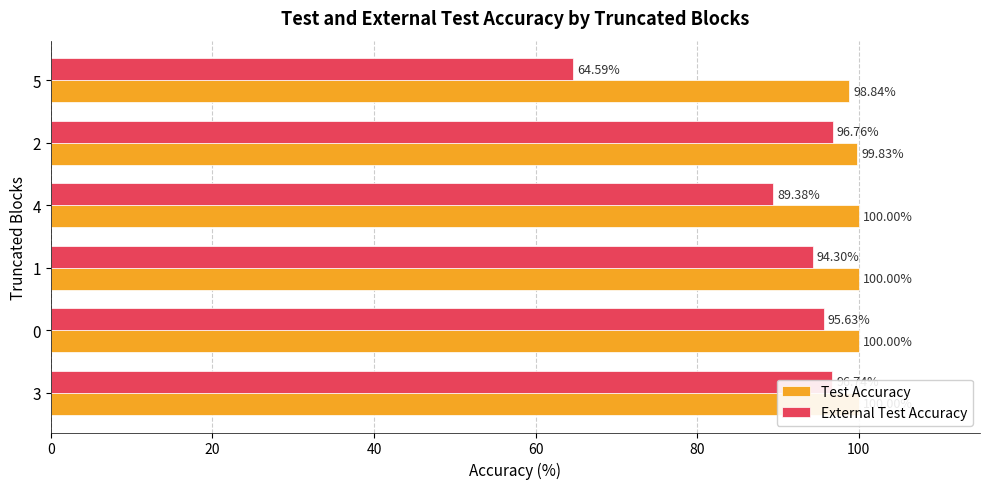

Count the number of data series in this chart.

2